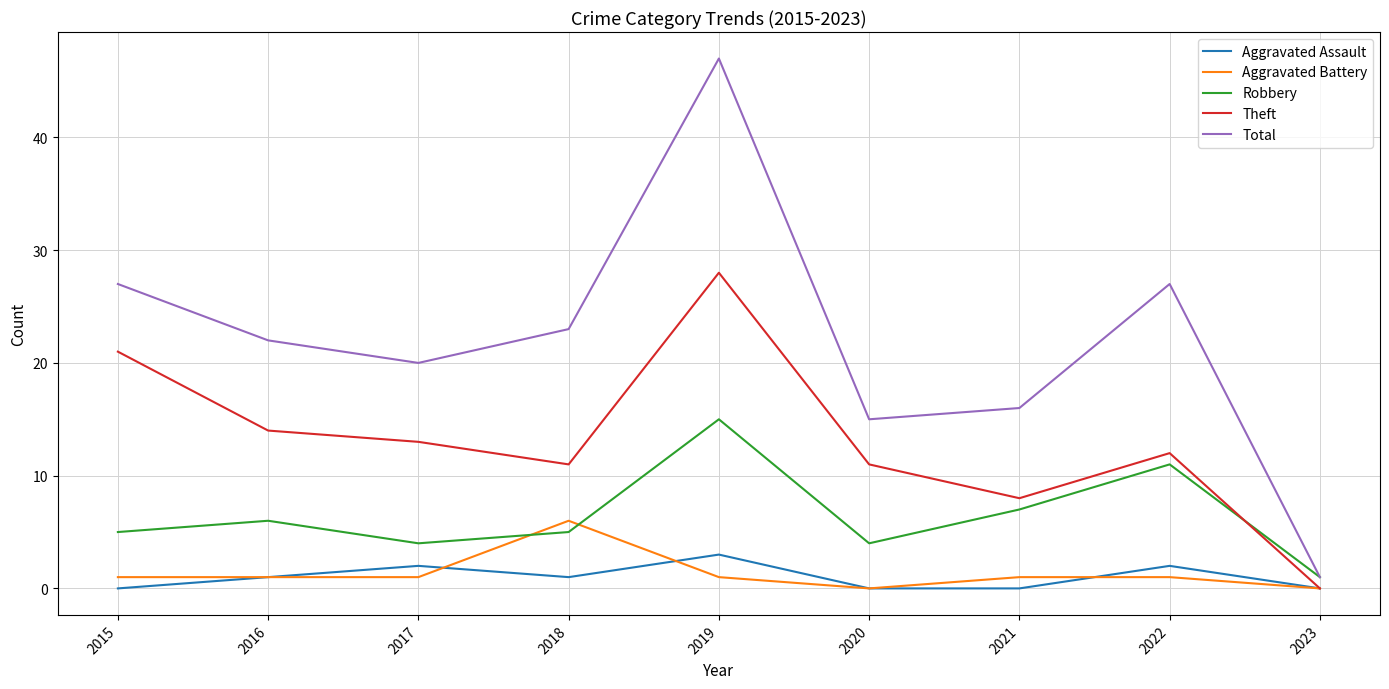

How many Aggravated Assault values are between 0 and 2?

8